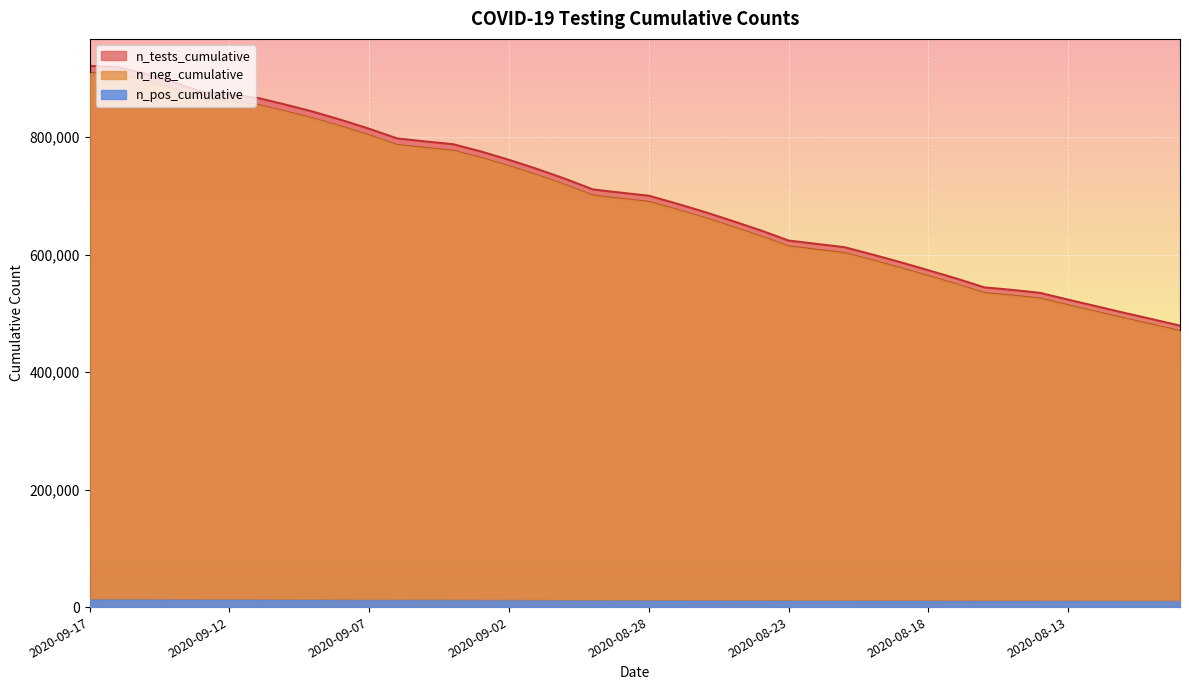

How many lines are shown in the chart?

3